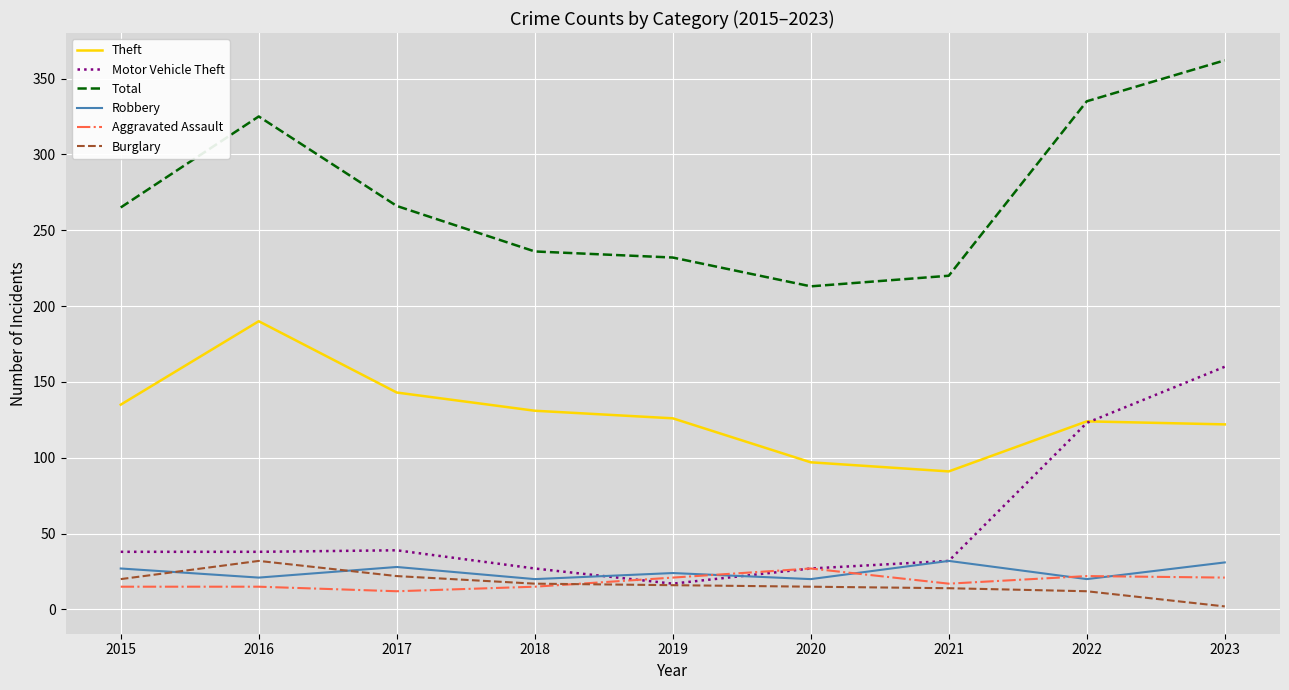

At which category is the sum across all series the highest?

2023